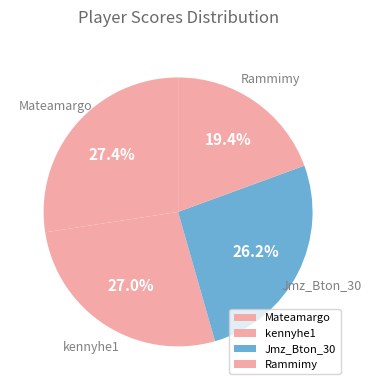

To the nearest percent, what is the difference between the largest and smallest slice percentages?

8%